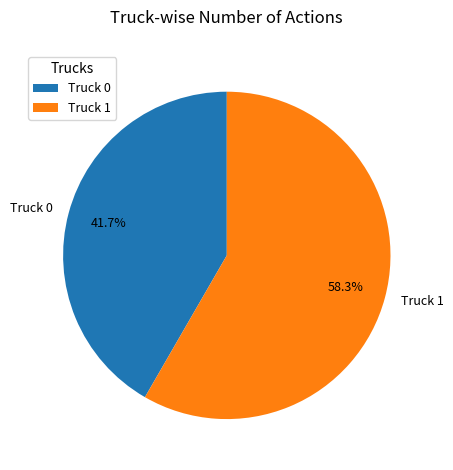

To the nearest percent, what portion does Truck 1 represent?

58%